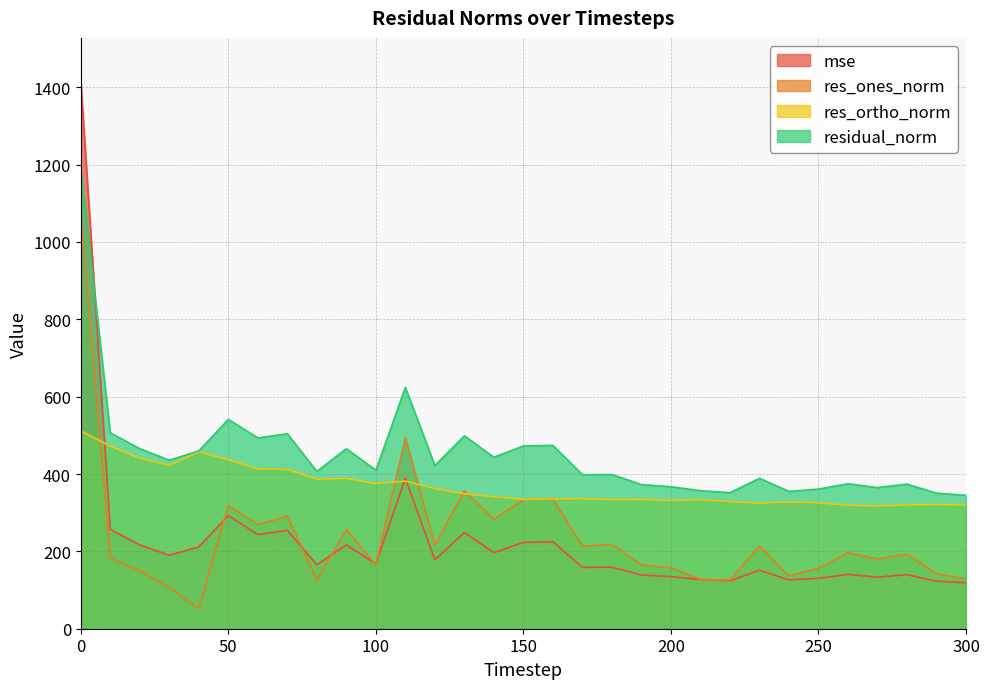

At how many categories does at least one series exceed 1014?

1